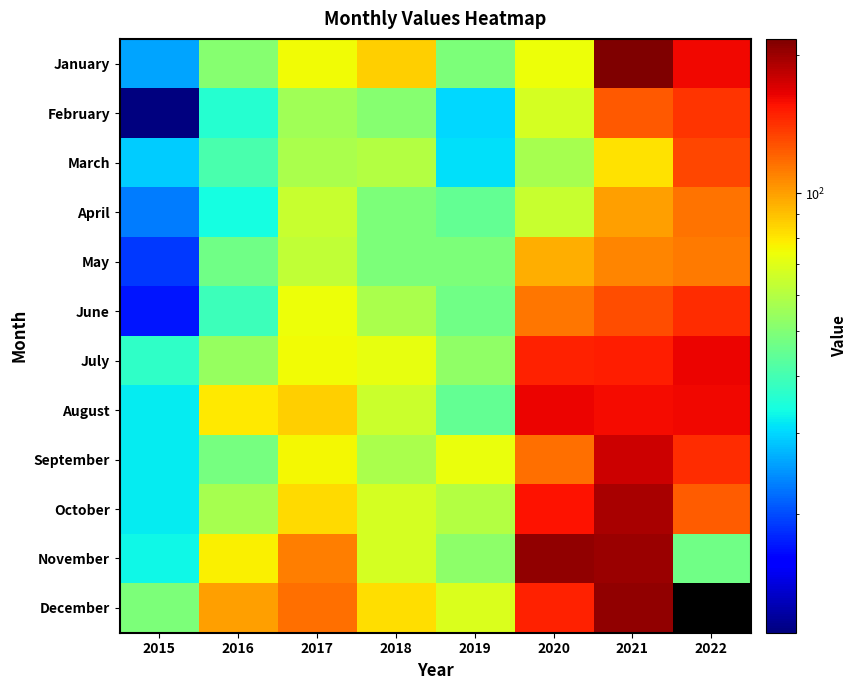

At how many categories does at least one series exceed 21?

8